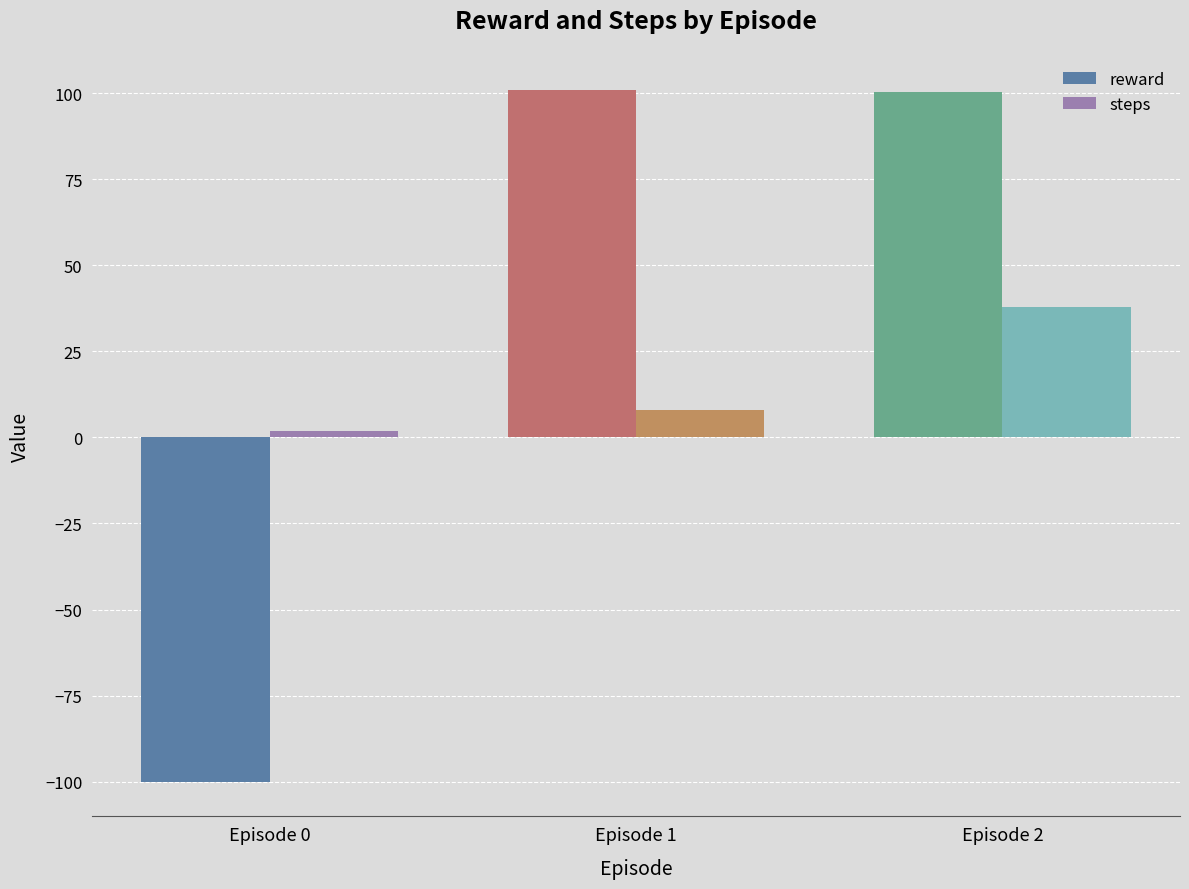

What is the value of the reward bar at the 3rd from the left?

100.4